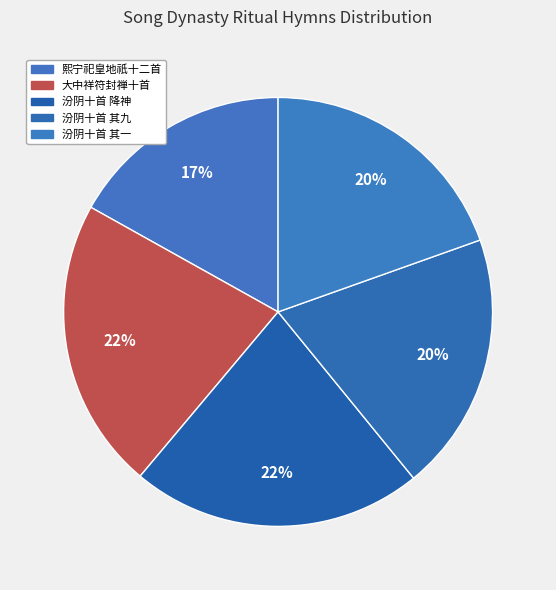

What is the largest slice in the pie chart?

汾阴十首 降神用《靖安》。